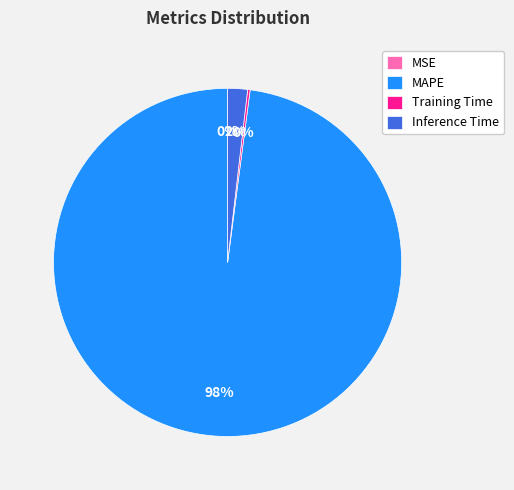

To the nearest percent, what portion does Inference Time represent?

2%